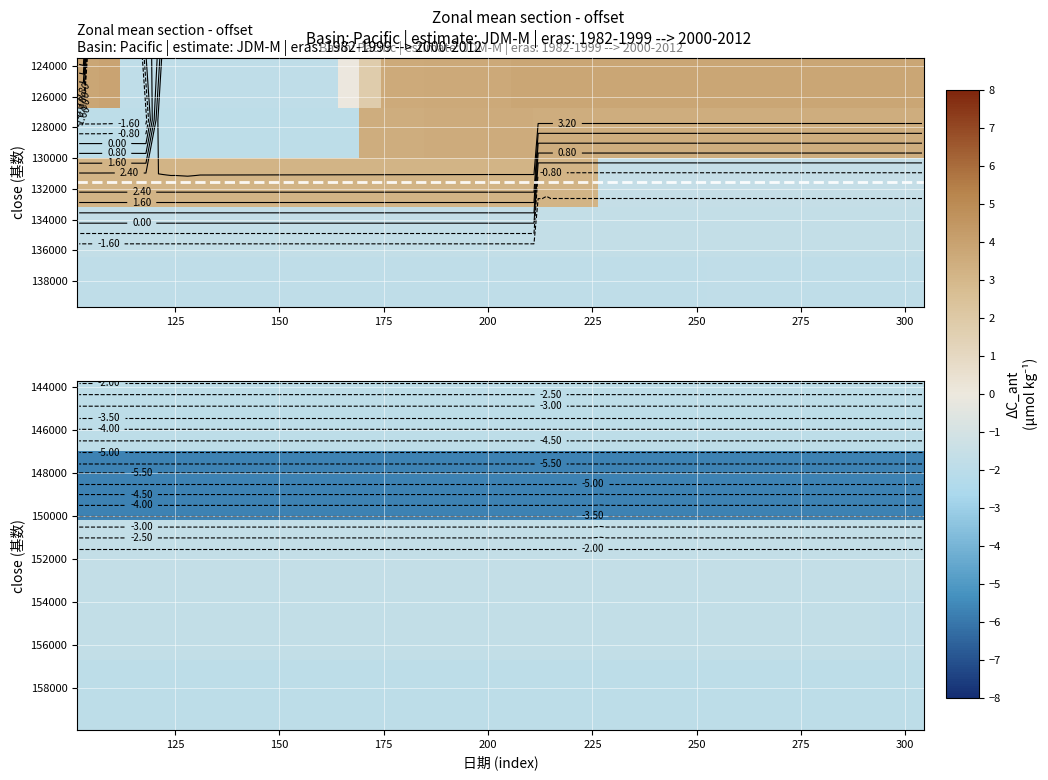

How many series are shown in this chart?

5